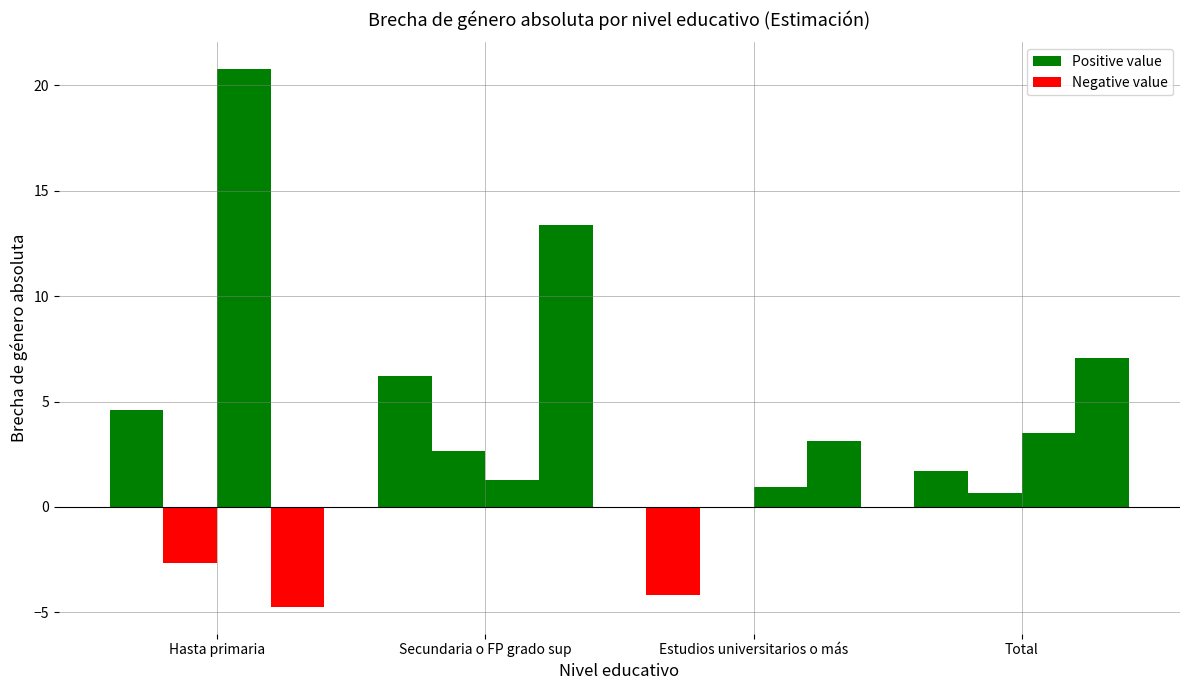

Reading right to left, extract all data points from this chart.

Positive (M1): 1.7	-4.2	6.2	4.6
Negative (M2): 0.7	-0.1	2.7	-2.7
M3: 3.5	0.9	1.3	20.8
M4: 7.1	3.1	13.4	-4.7